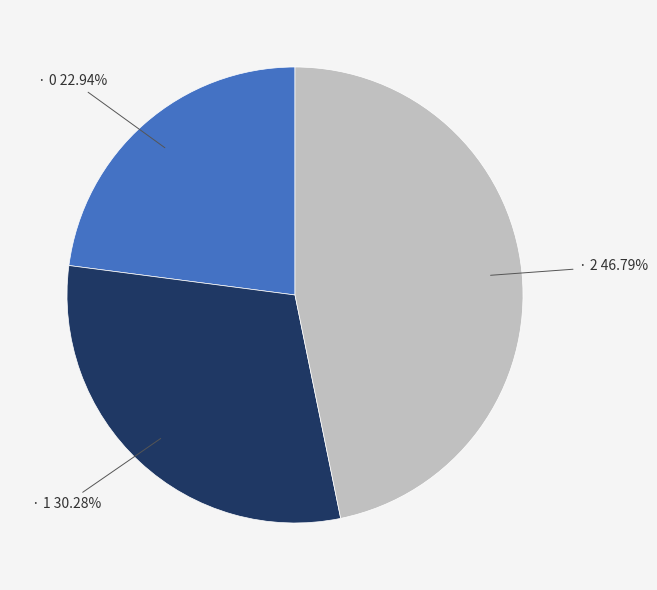

To the nearest percent, what is the average slice percentage?

33%